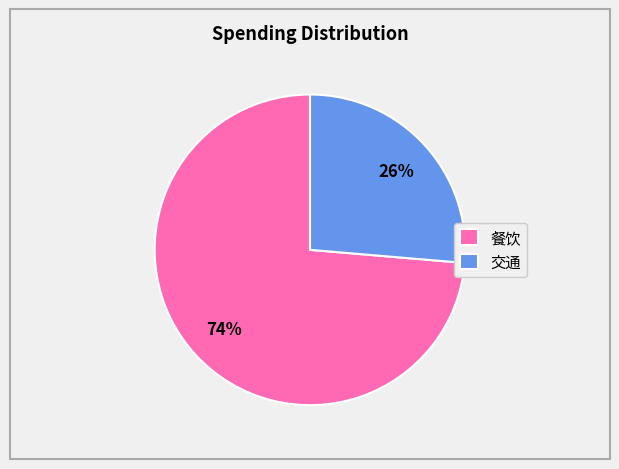

Between 餐饮 and 交通, which is larger?

餐饮